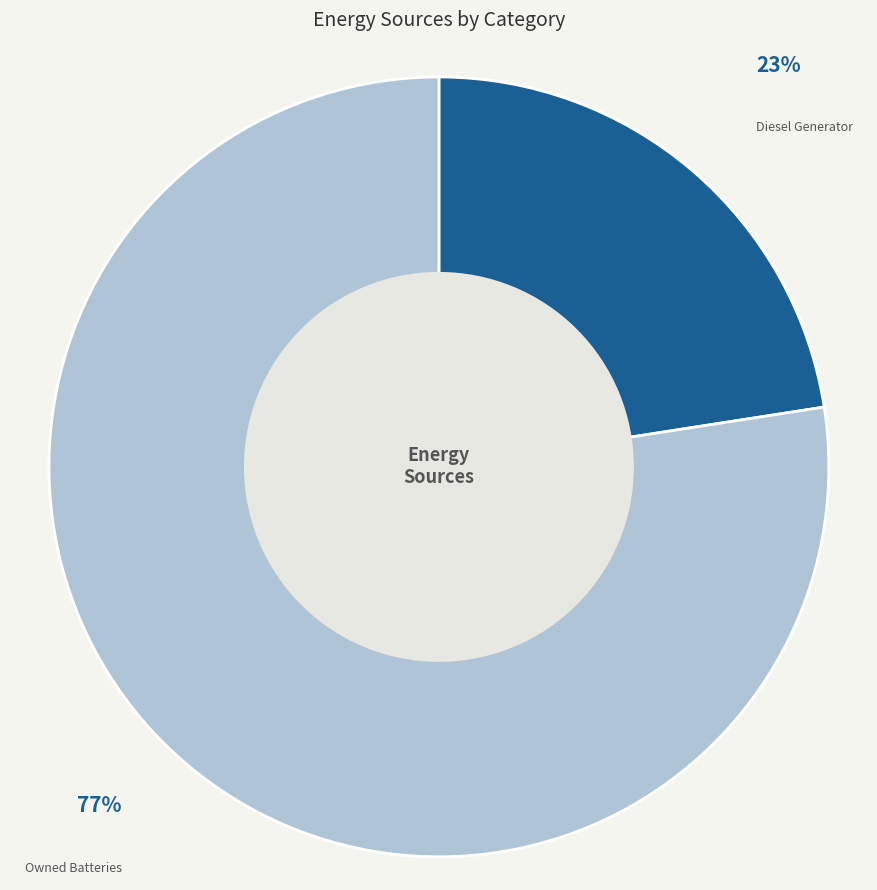

The Diesel Generator slice represents 23% of the pie. True or false?

True